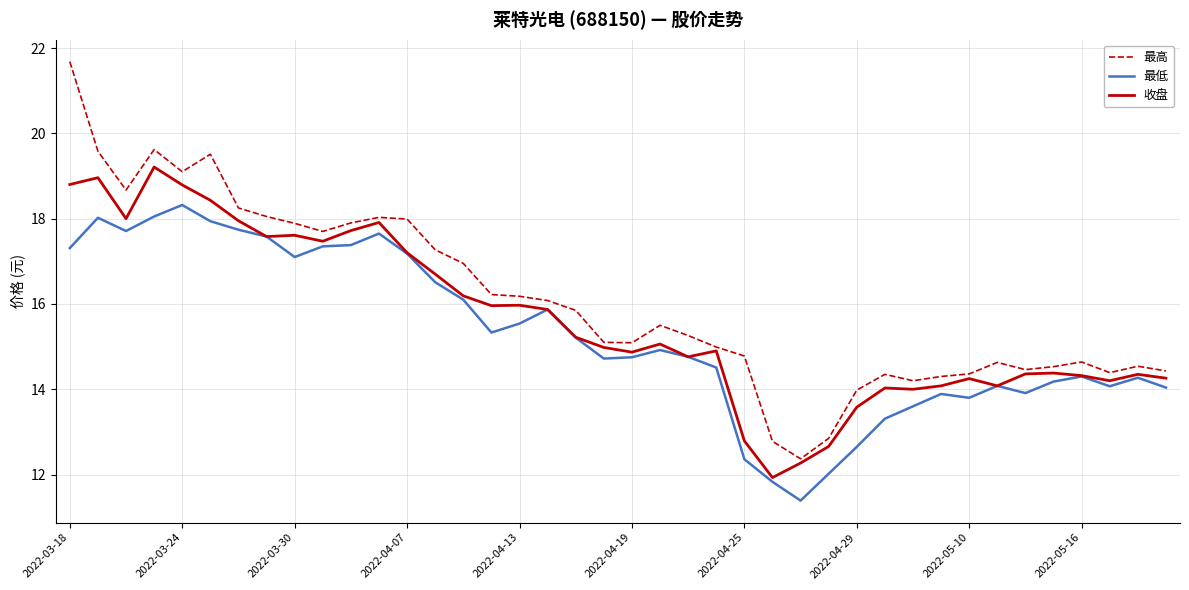

What is the difference between the second highest and second lowest values in the 最低 series?

6.2